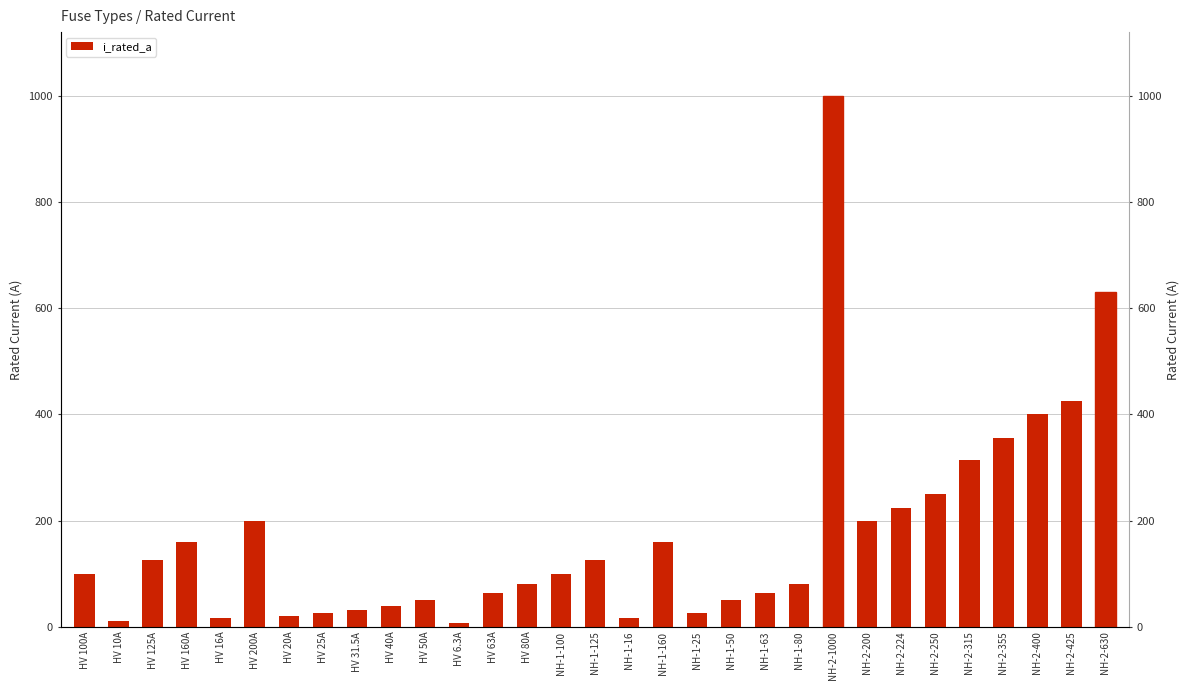

True or false: the data shows 3.2 at HV 10A.

False